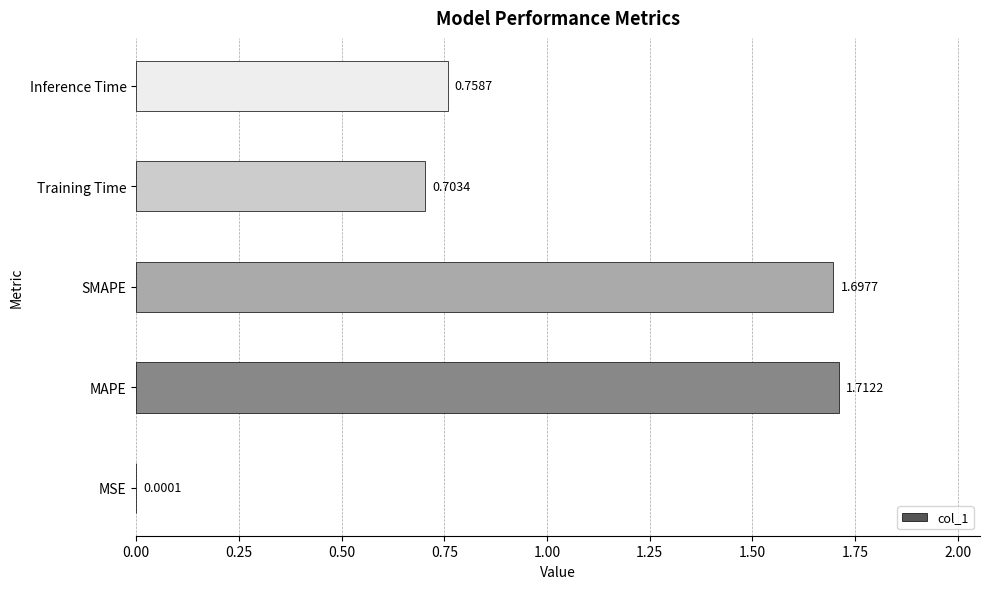

How many series are shown in this chart?

1